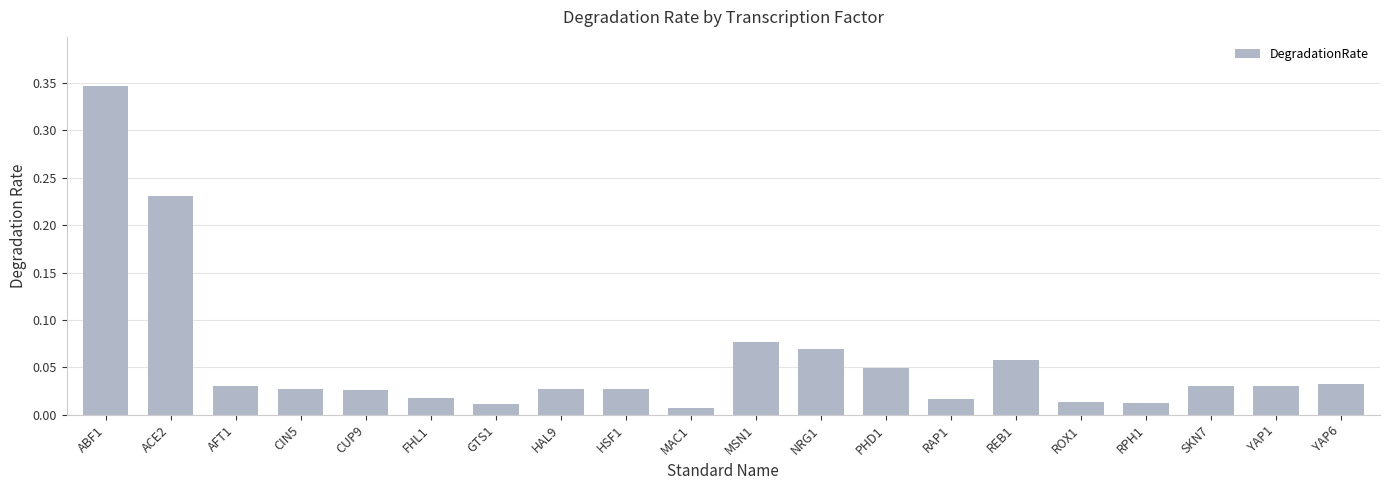

What is the sum of all values?

1.1